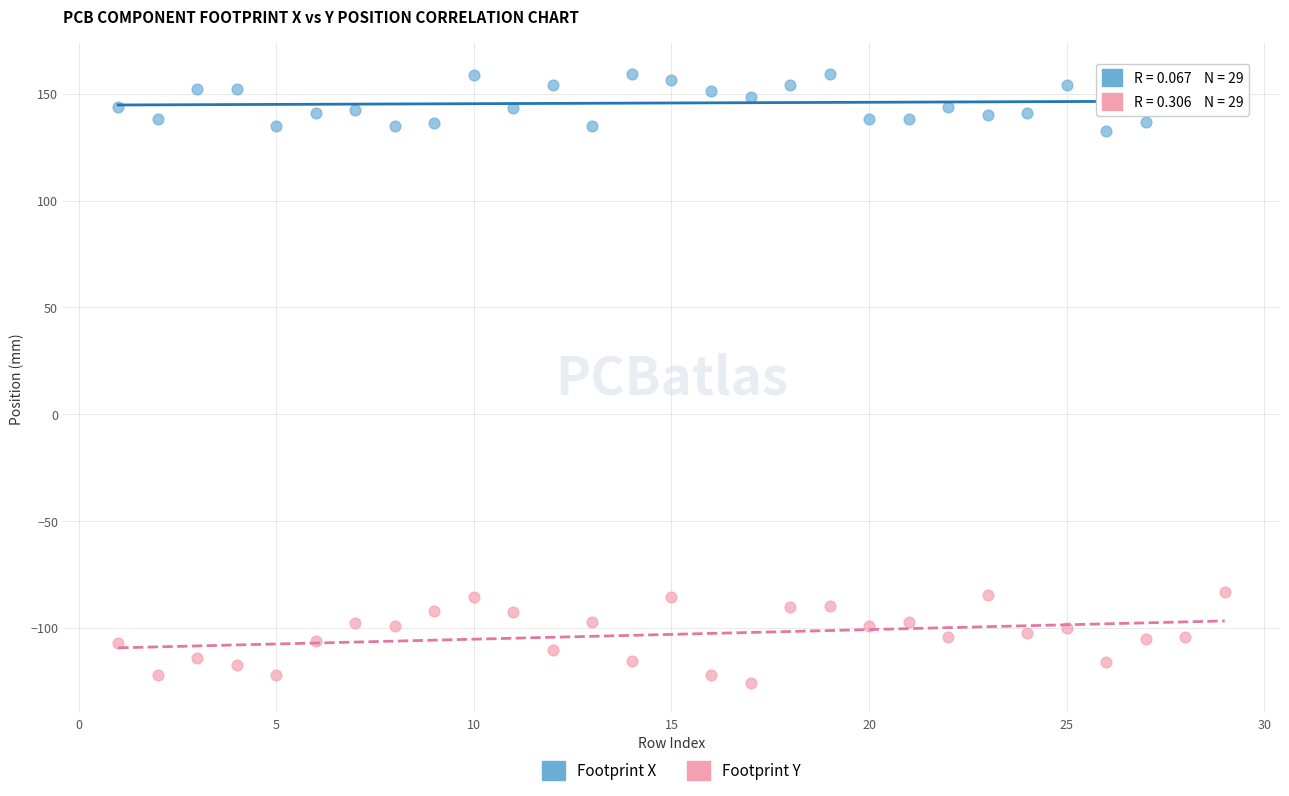

Across all data points, what is the range of Y values (max minus min)?

285.0